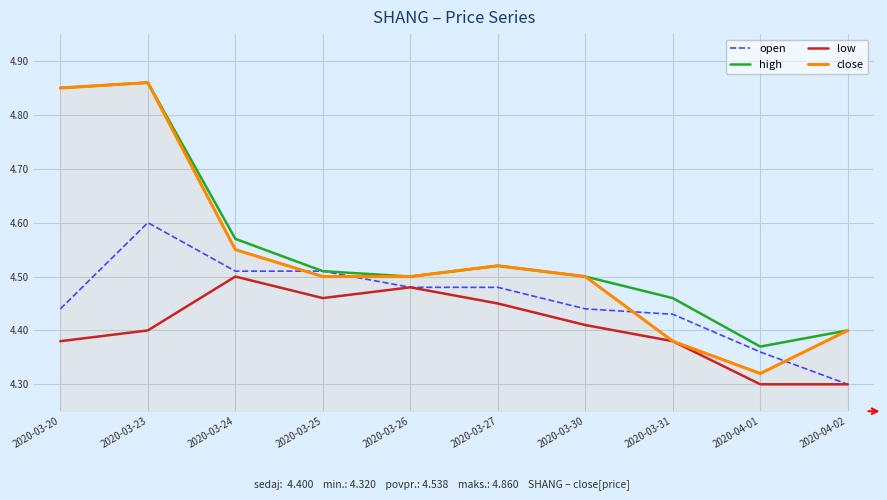

Count the number of data series in this chart.

4